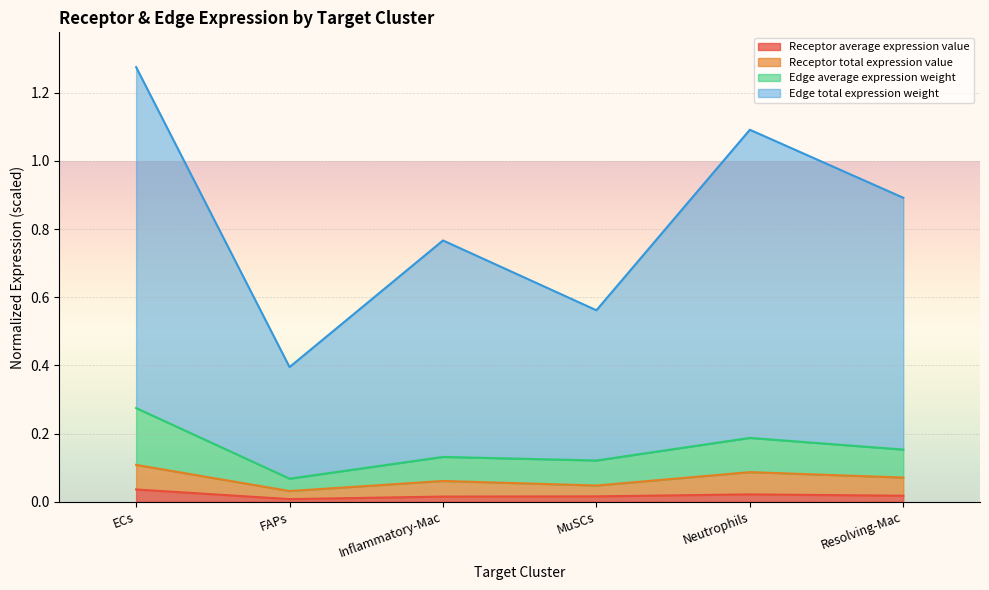

At which category is the sum across all series the highest?

ECs